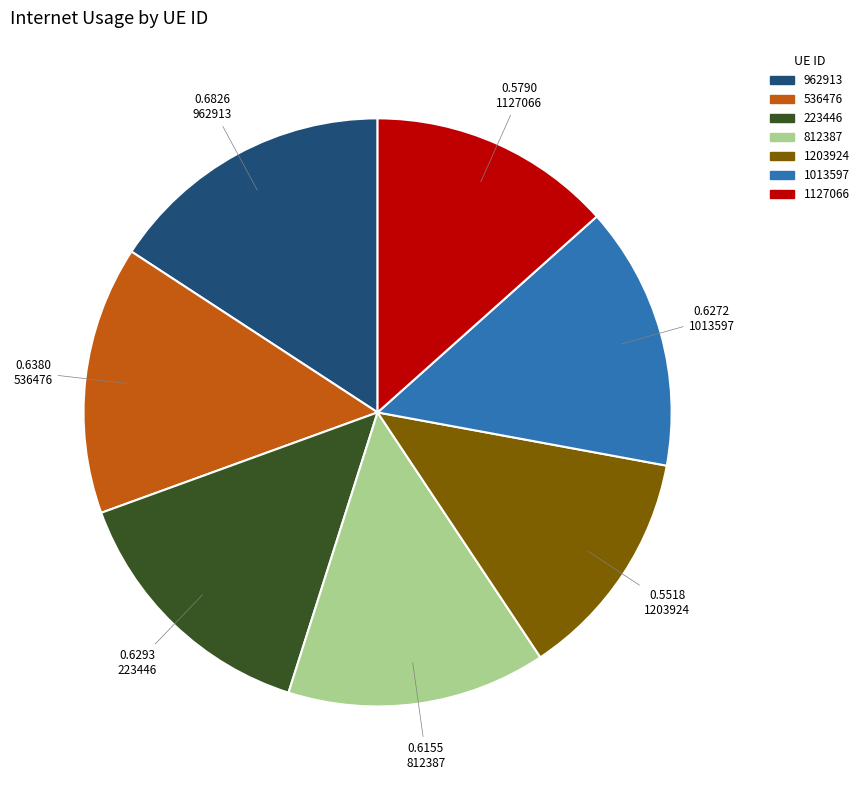

The 536476 slice represents 15% of the pie. True or false?

True